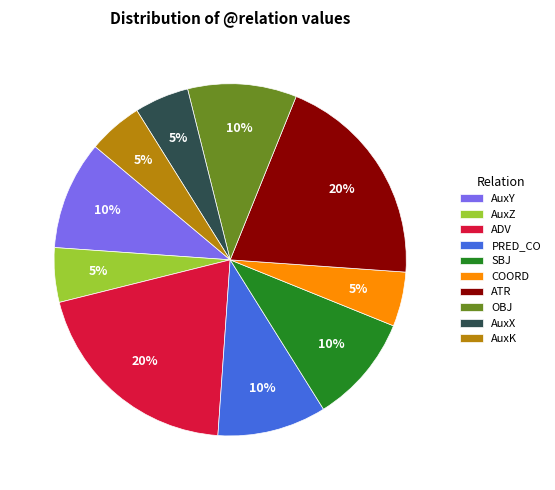

Do ATR and SBJ together represent more than half of the pie?

No